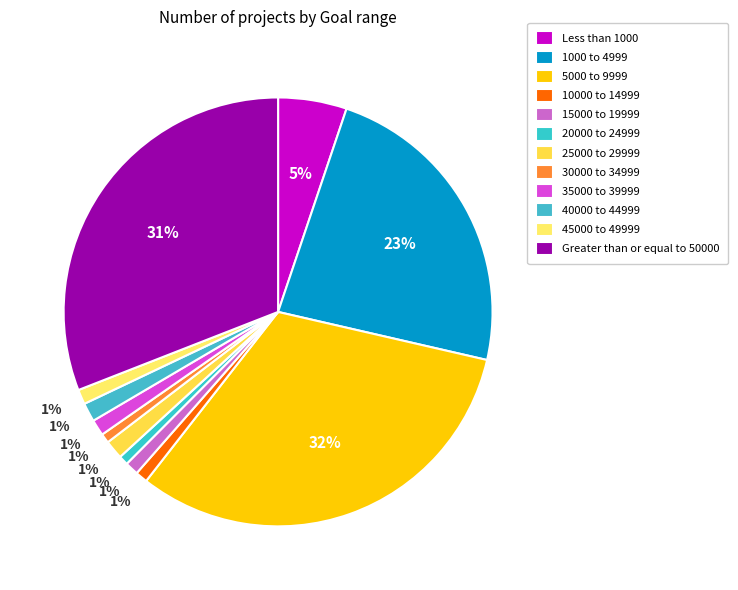

True or false: Greater than or equal to 50000 accounts for 39% of the total.

False